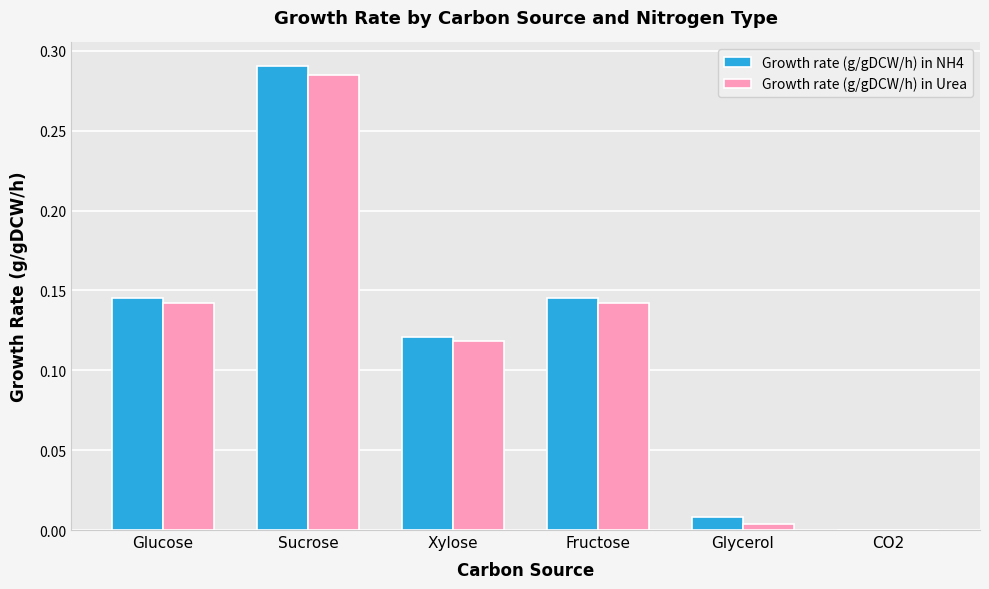

Which label corresponds to the largest value in the chart?

Sucrose